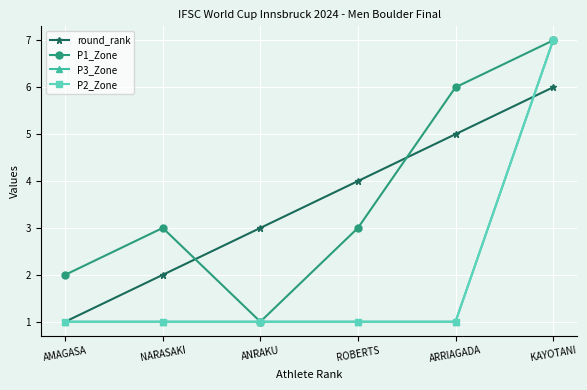

Is this an area chart (filled region under the line)?

No